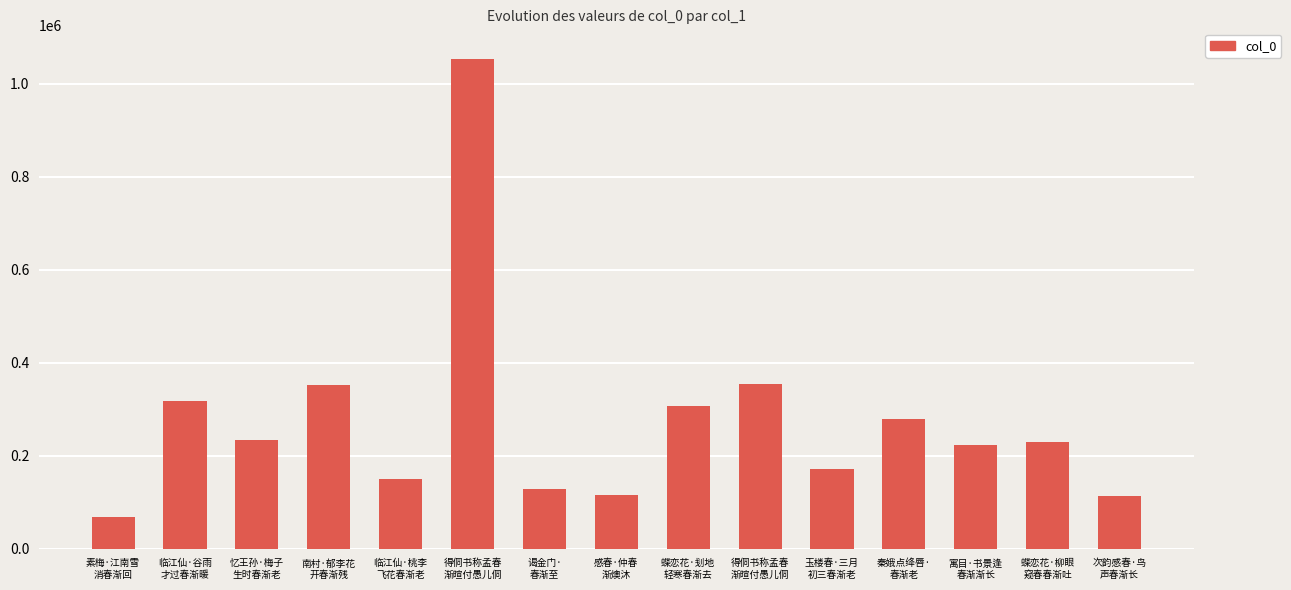

Count the number of data series in this chart.

1